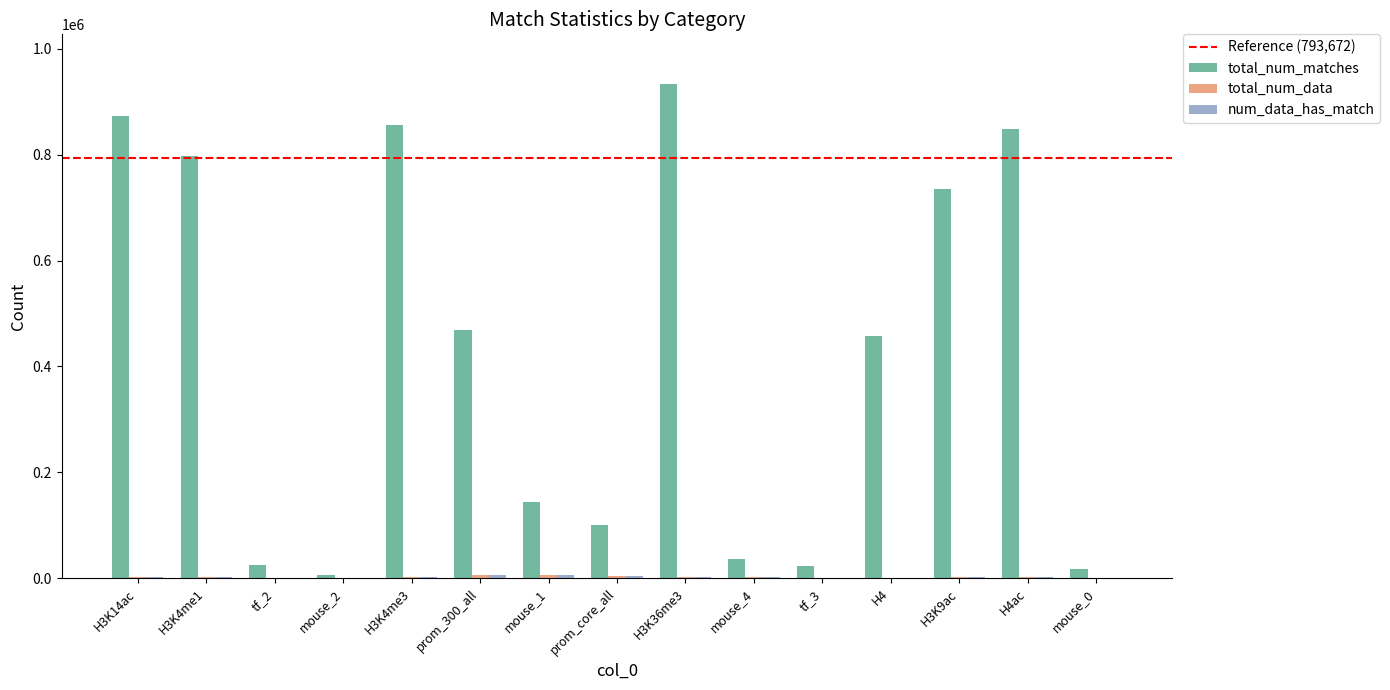

What is the total value across all series at H4ac?

853889